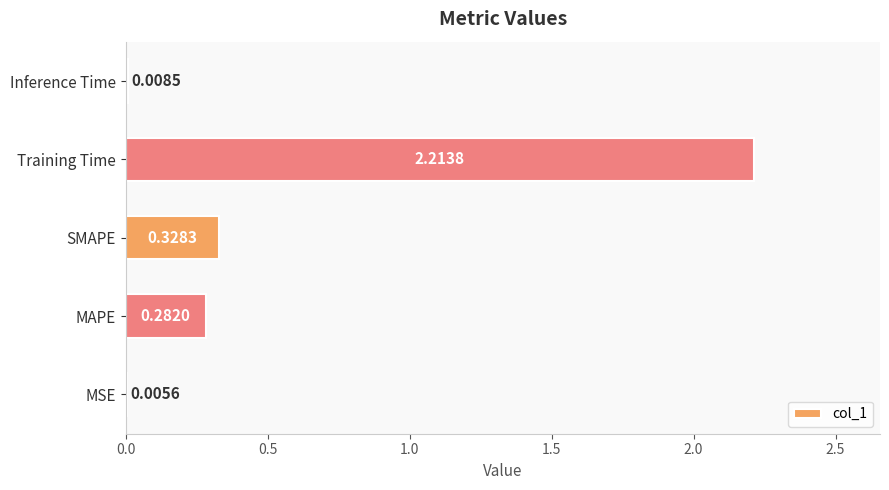

Which has a higher value, SMAPE or MAPE?

SMAPE